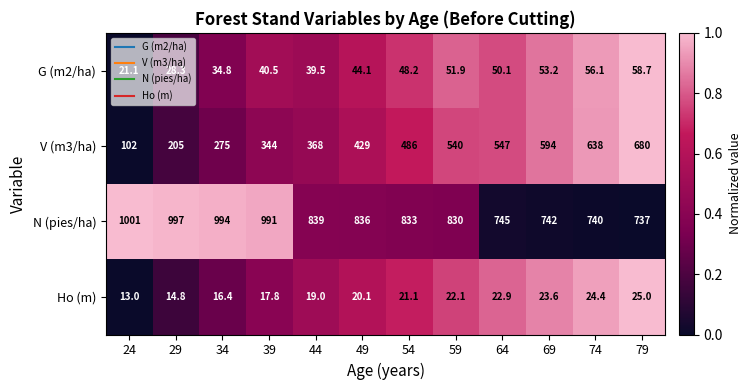

Which series changed the most between 64 and 74?

V (m3/ha)